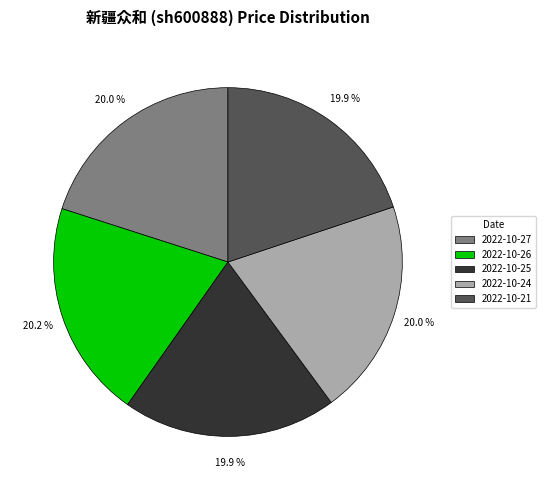

What is the total percentage of 2022-10-21 and 2022-10-26?

40.1%